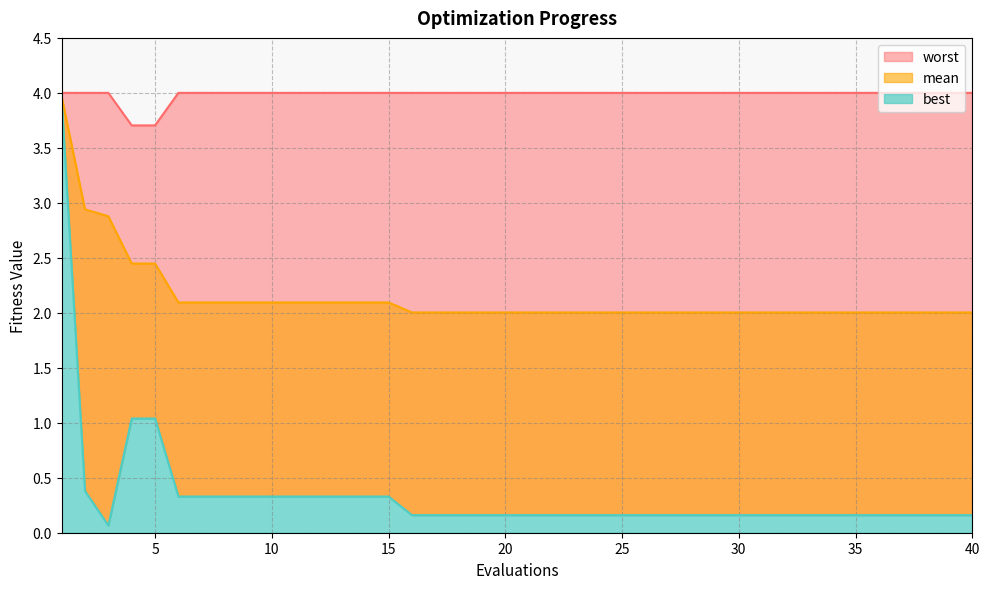

True or false: best and worst cross at least once.

False